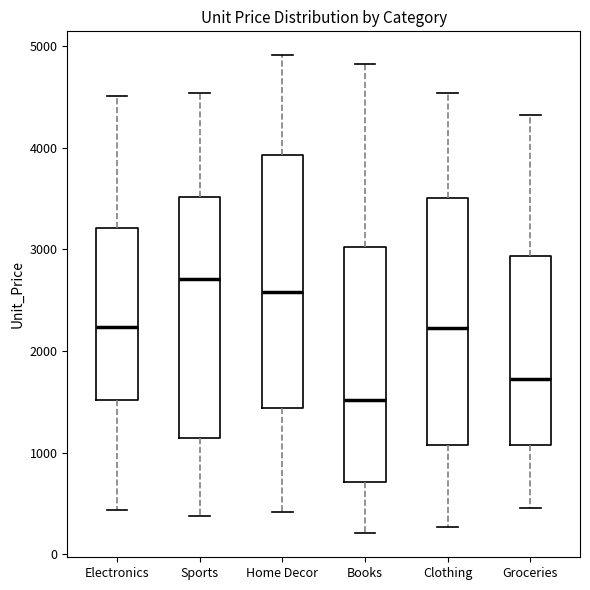

Reading left to right, transcribe this box plot: for each box, give where its median line is, the range the box spans, and where its two whiskers end, as read against the y-axis. The values are not printed on the chart, so give them approximately, as read against the axis.

Electronics: median 2200, box 1500 to 3200, whiskers 400 to 4500
Sports: median 2700, box 1100 to 3500, whiskers 400 to 4500
Home Decor: median 2600, box 1400 to 3900, whiskers 400 to 4900
Books: median 1500, box 700 to 3000, whiskers 200 to 4800
Clothing: median 2200, box 1100 to 3500, whiskers 300 to 4500
Groceries: median 1700, box 1100 to 2900, whiskers 500 to 4300